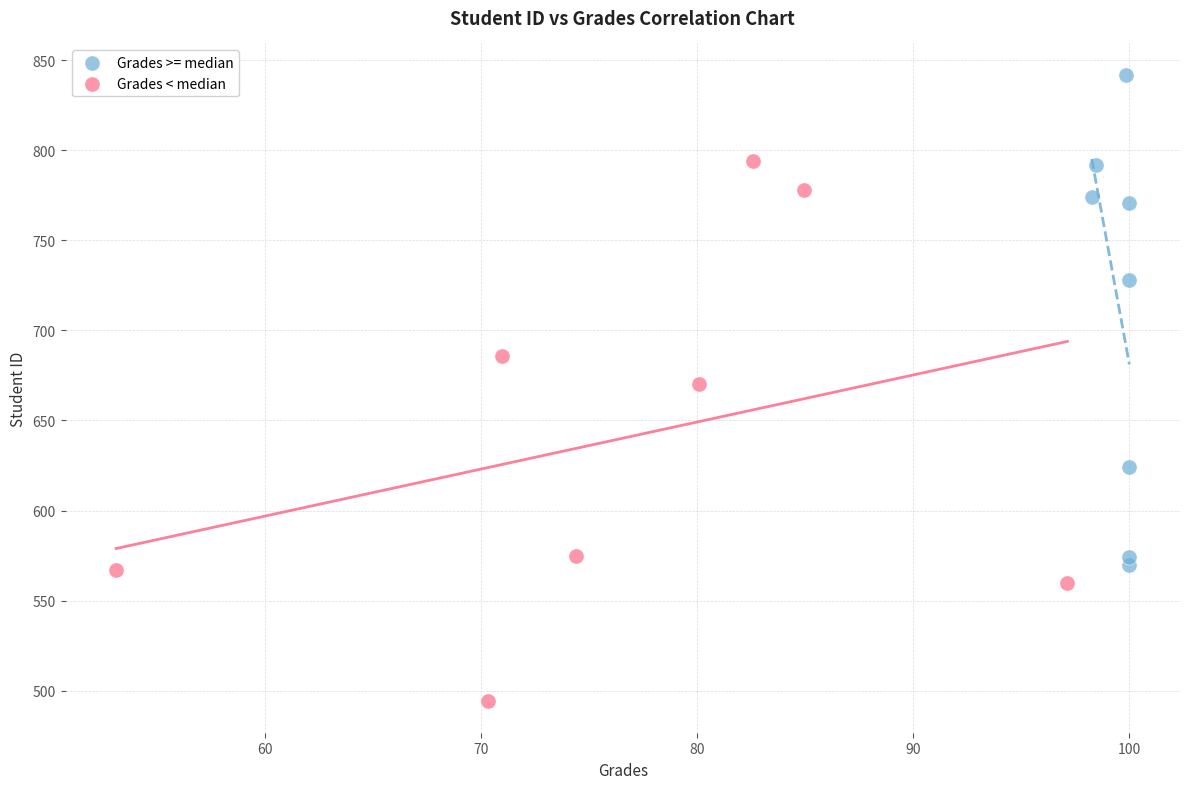

Which series contains the lowest Y value?

Grades < median